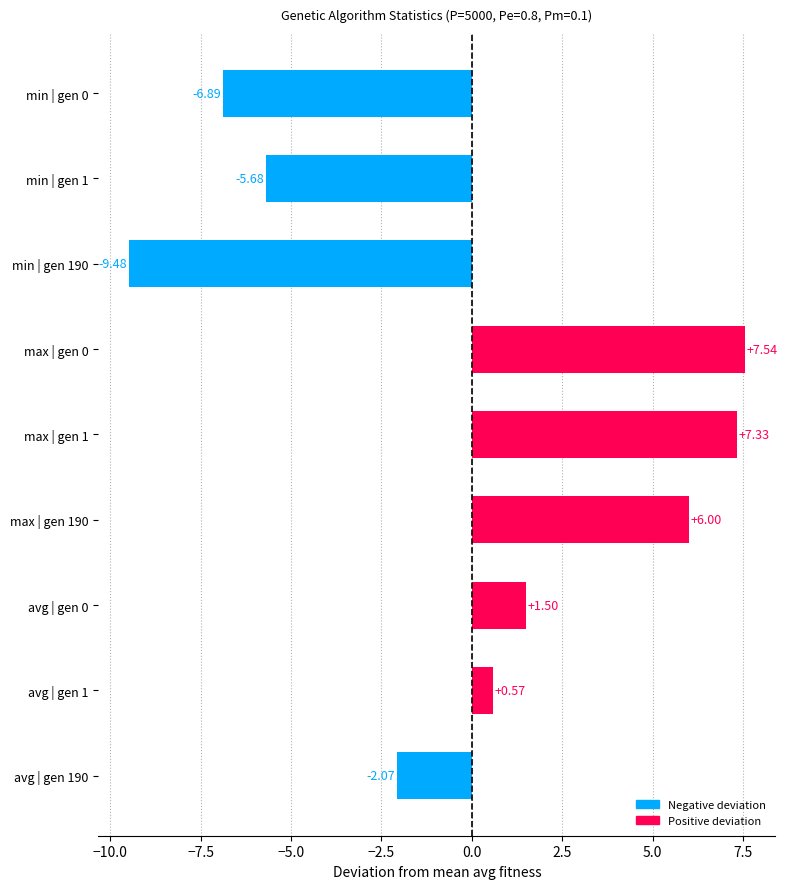

What is the change in value from min | gen 0 to avg | gen 190?

+4.8